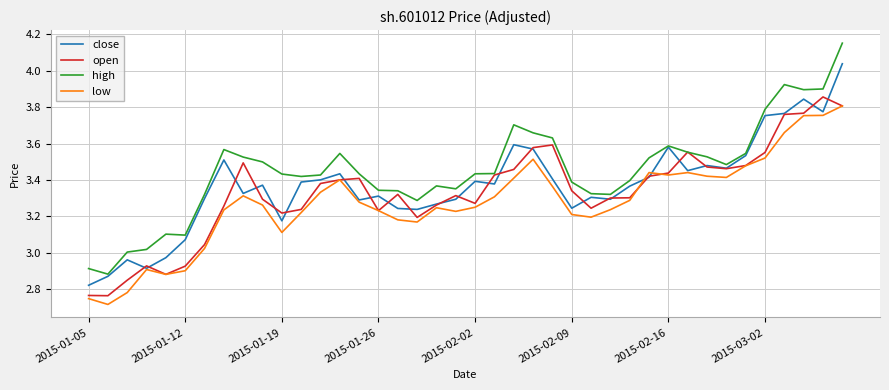

Which series has the widest spread of values?

high